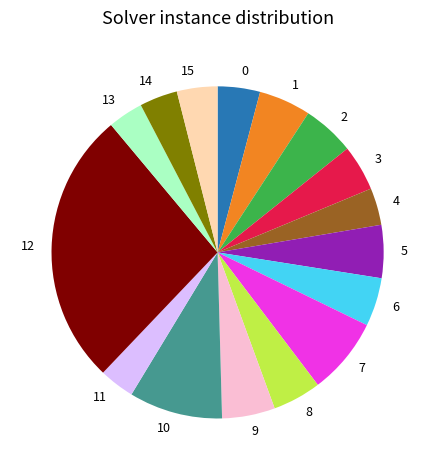

Is 9 the majority of the pie?

No